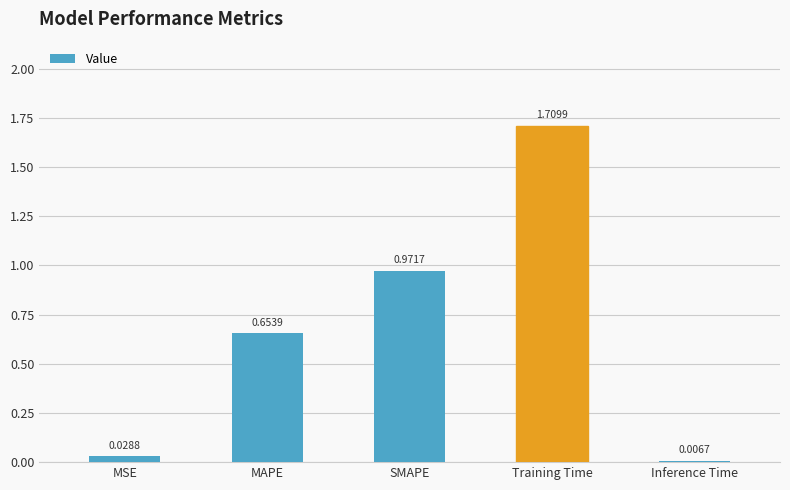

What is the sum of all values?

3.4